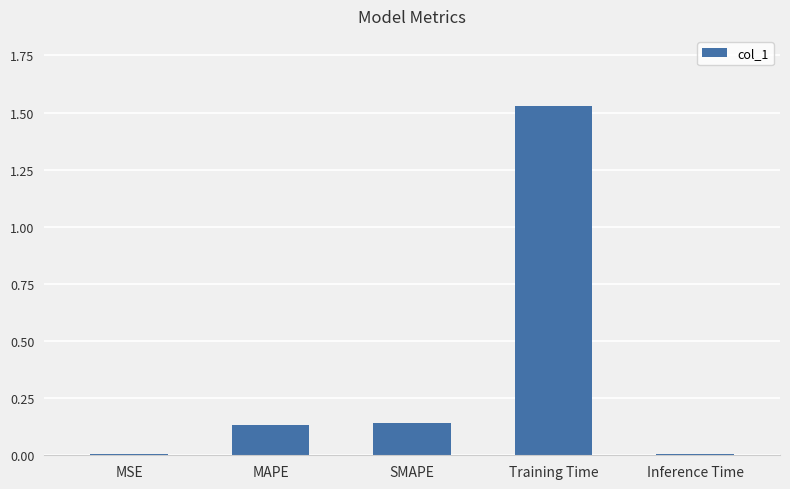

Which label corresponds to the largest value in the chart?

Training Time